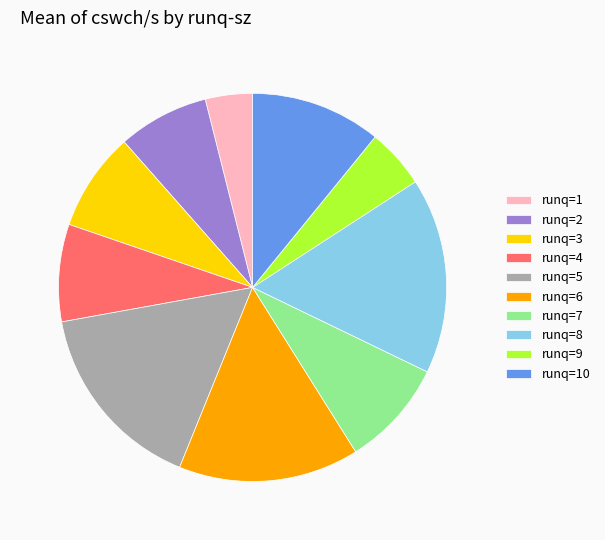

Is there any slice that represents more than half of the pie?

No